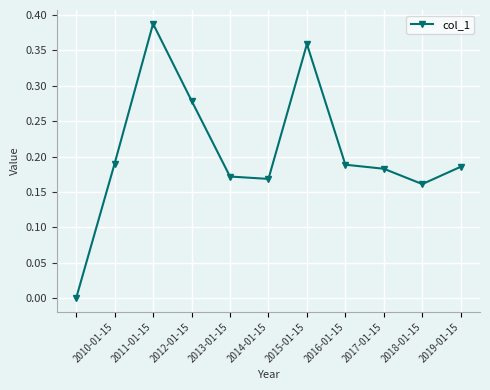

How many data points does each series have?

11